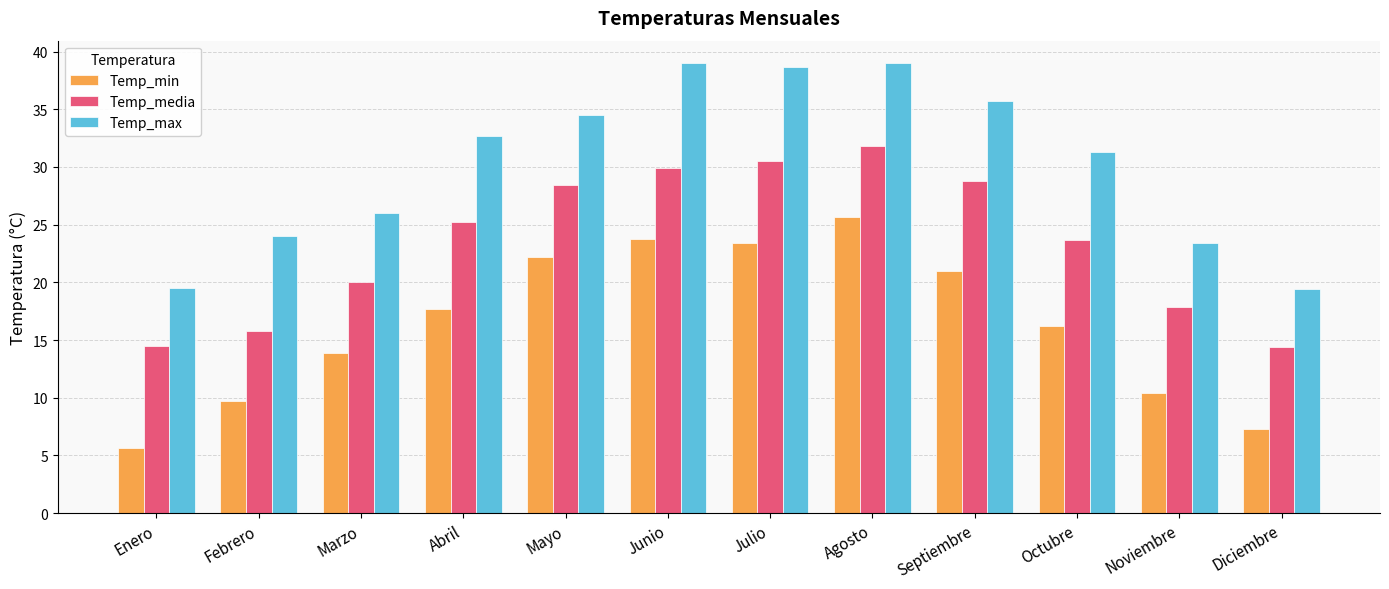

What is the difference between the highest and lowest values at Marzo?

12.1